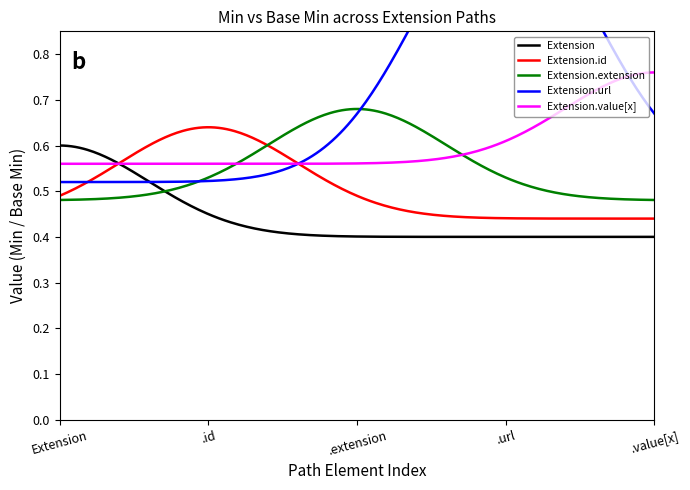

Is this an area chart (filled region under the line)?

No